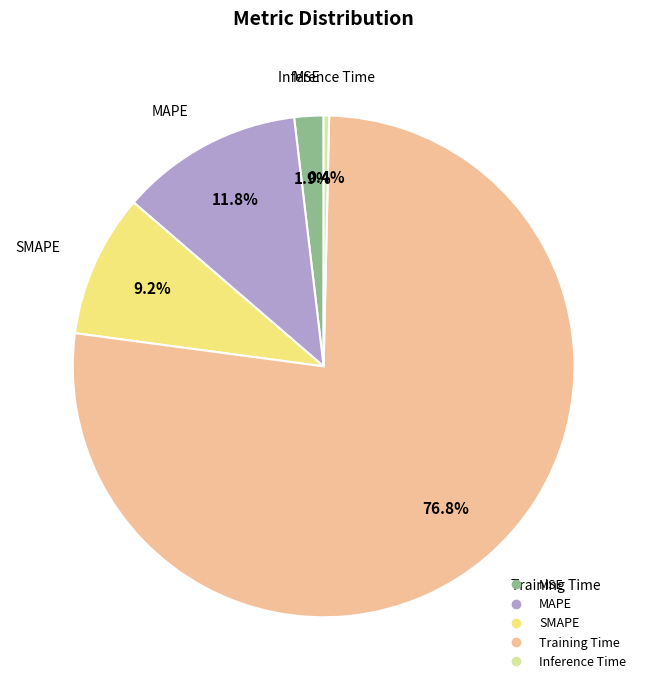

To the nearest percent, what portion does MAPE represent?

12%